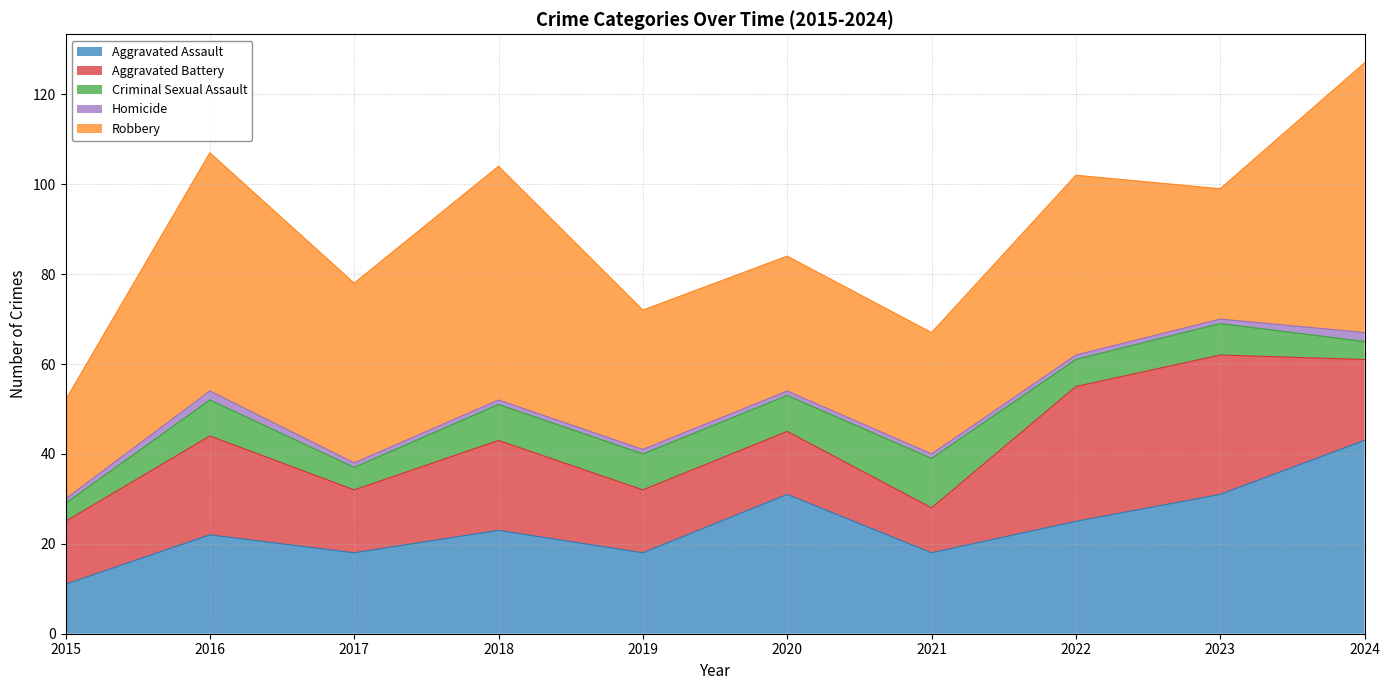

Between 2017 and 2022, which series saw the biggest shift?

Aggravated Battery